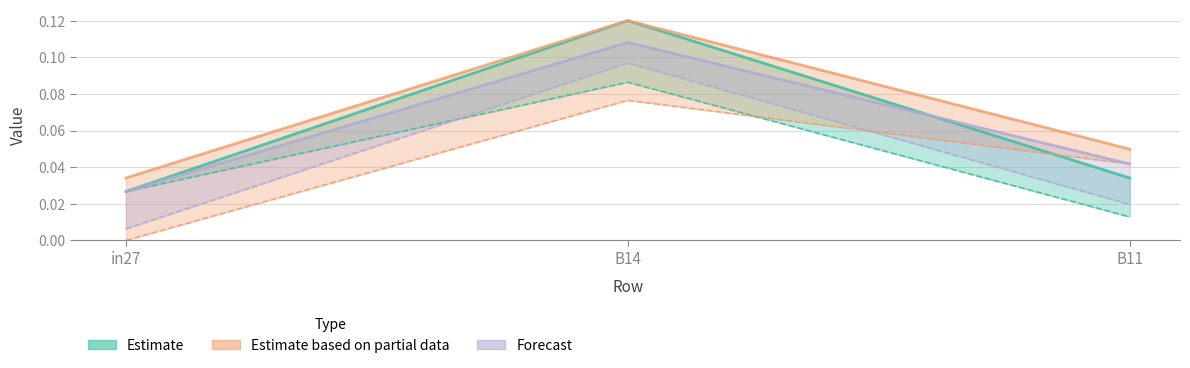

At how many categories does at least one series exceed 0?

3